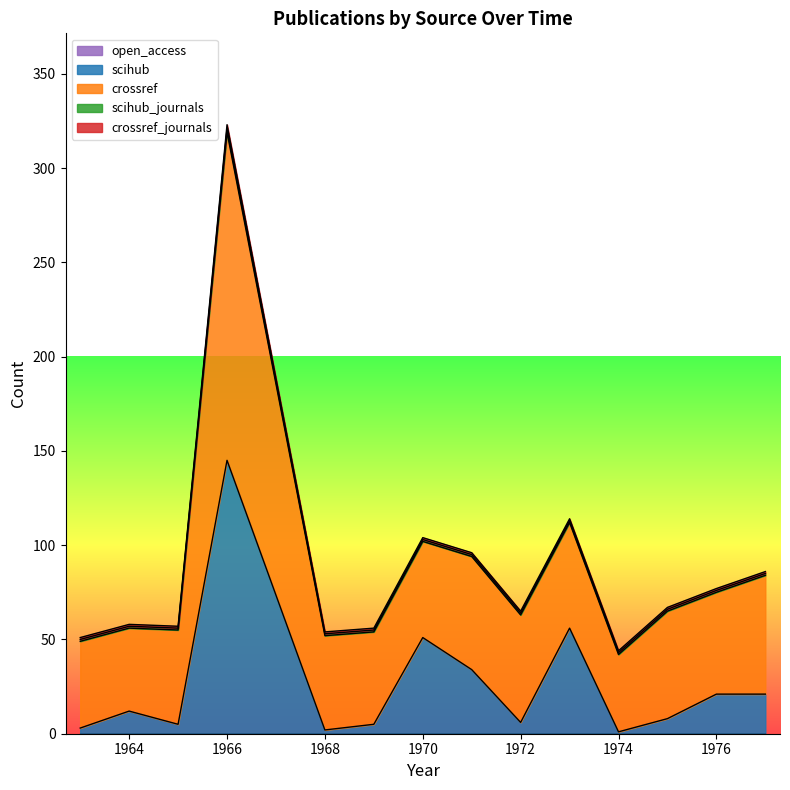

Reading left to right, transcribe all the data shown in this chart.

scihub: 3	12	5	145	2	5	51	34	6	56	1	8	21	21
crossref: 46	44	50	174	50	49	51	60	57	56	41	57	54	63
scihub_journals: 1	1	1	2	1	1	1	1	1	1	1	1	1	1
crossref_journals: 1	1	1	2	1	1	1	1	1	1	1	1	1	1
open_access: 0	0	0	0	0	0	0	0	0	0	0	0	0	0